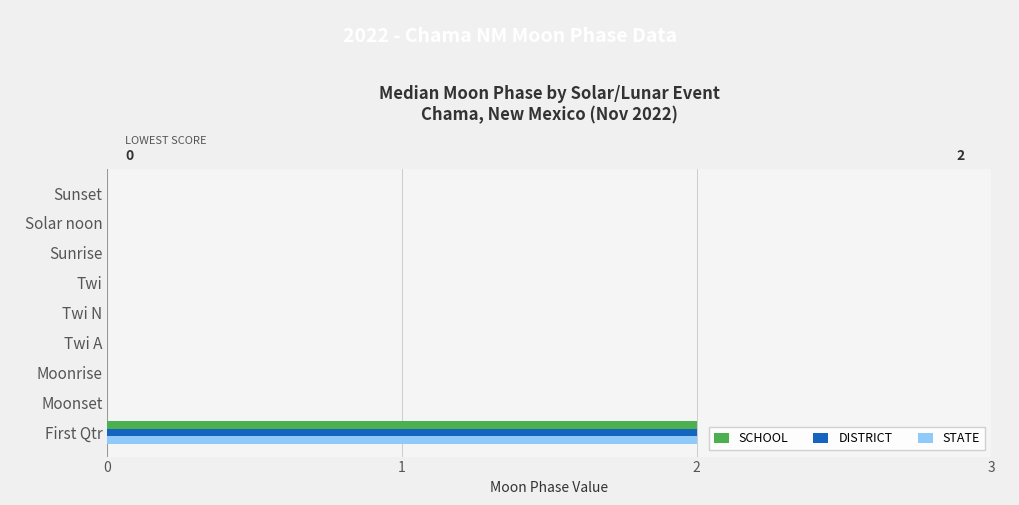

How many STATE values are between 0 and 1?

8